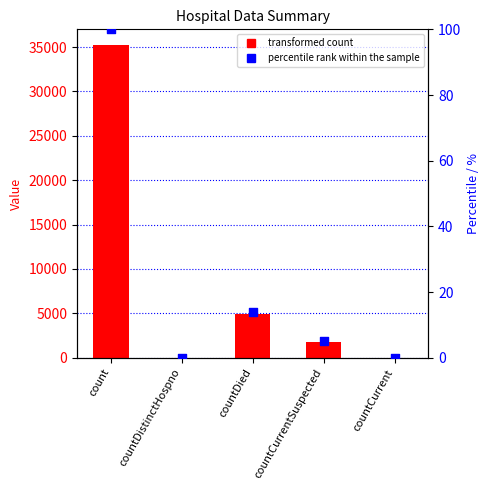

Which series reaches the maximum Y coordinate?

col_1